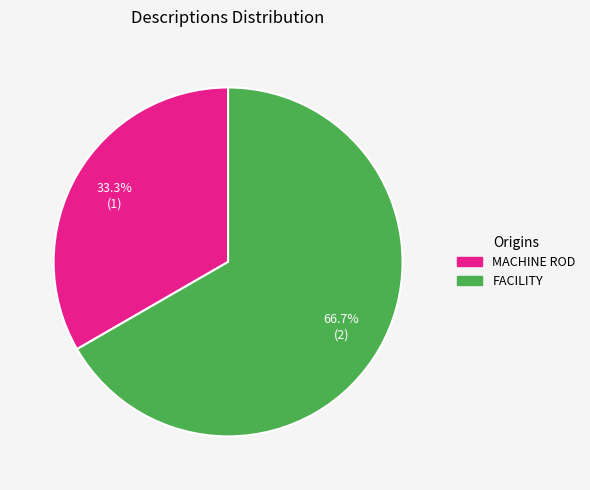

How many segments does this pie chart have?

2